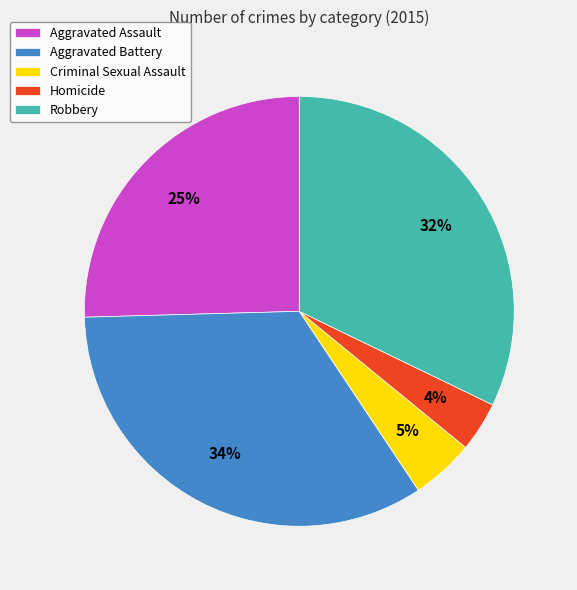

Does Criminal Sexual Assault account for over 50% of the chart?

No